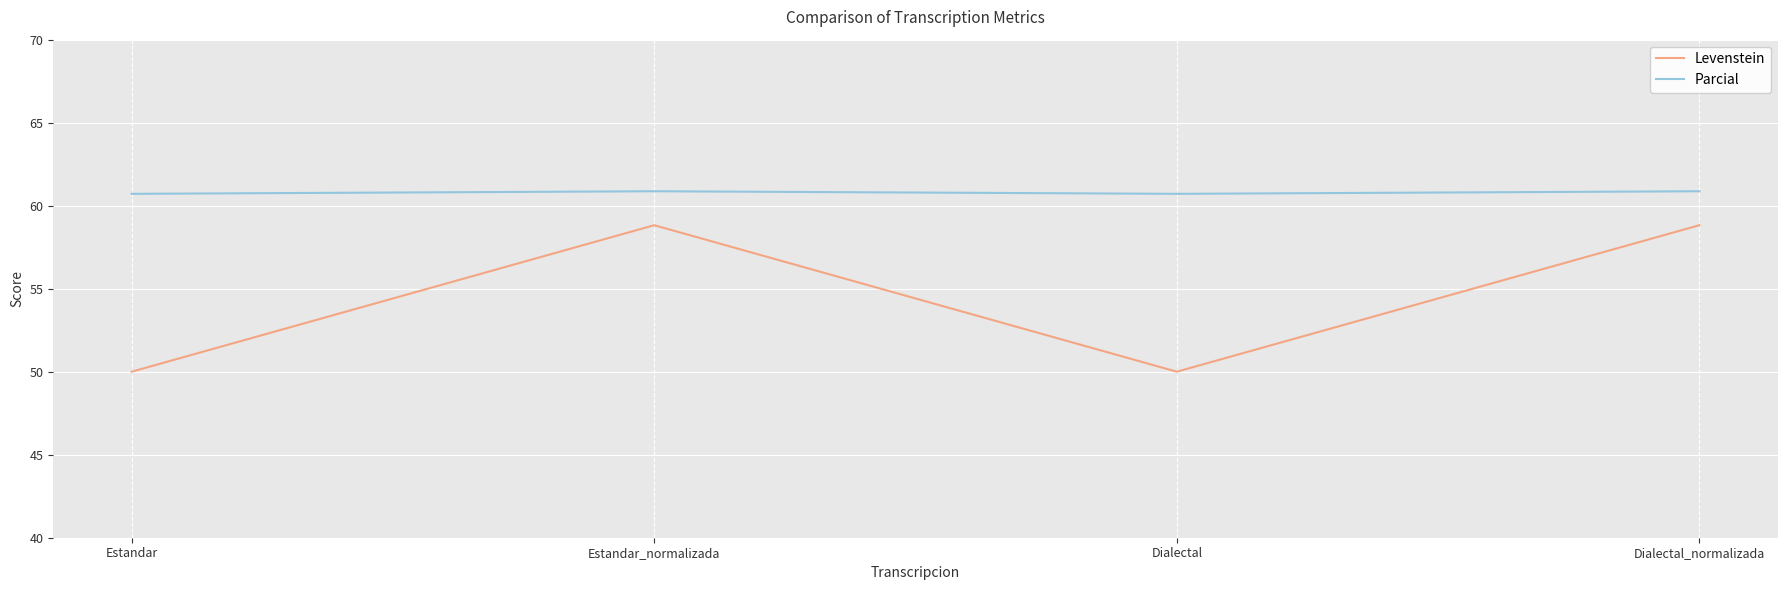

Which series changed the most between Estandar and Estandar_normalizada?

Levenstein